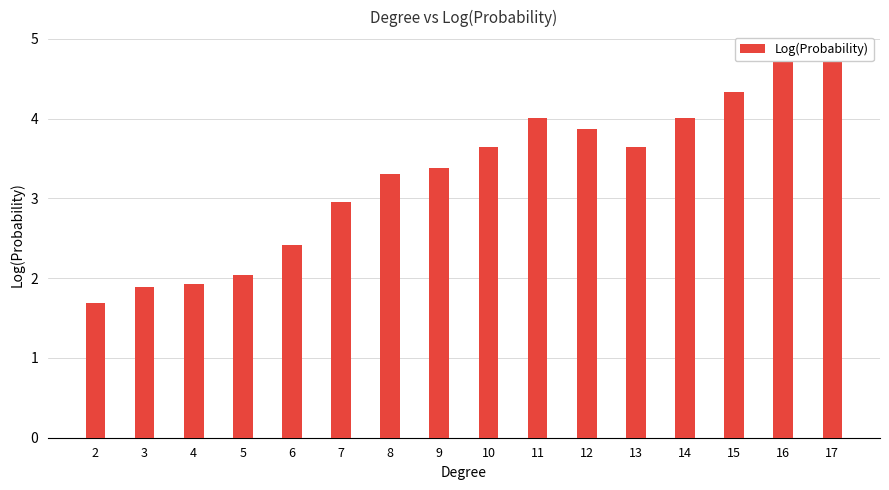

True or false: the data shows 0.9 at 6.

False